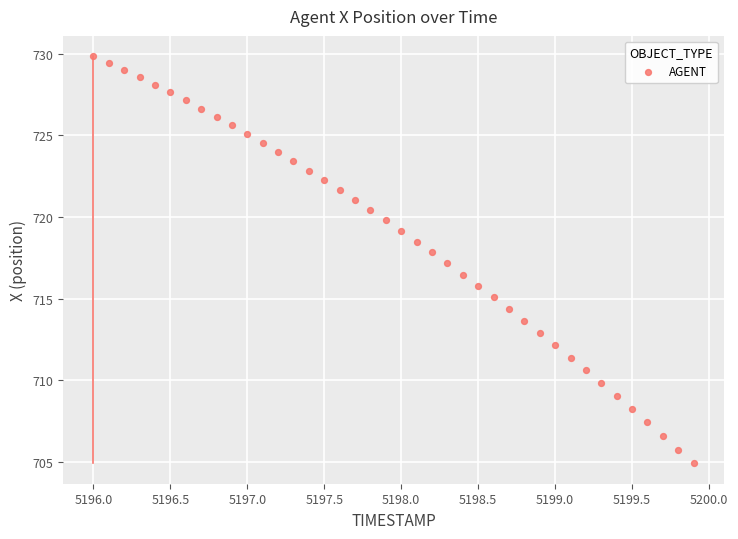

What is the range of Y values (max minus min)?

24.9